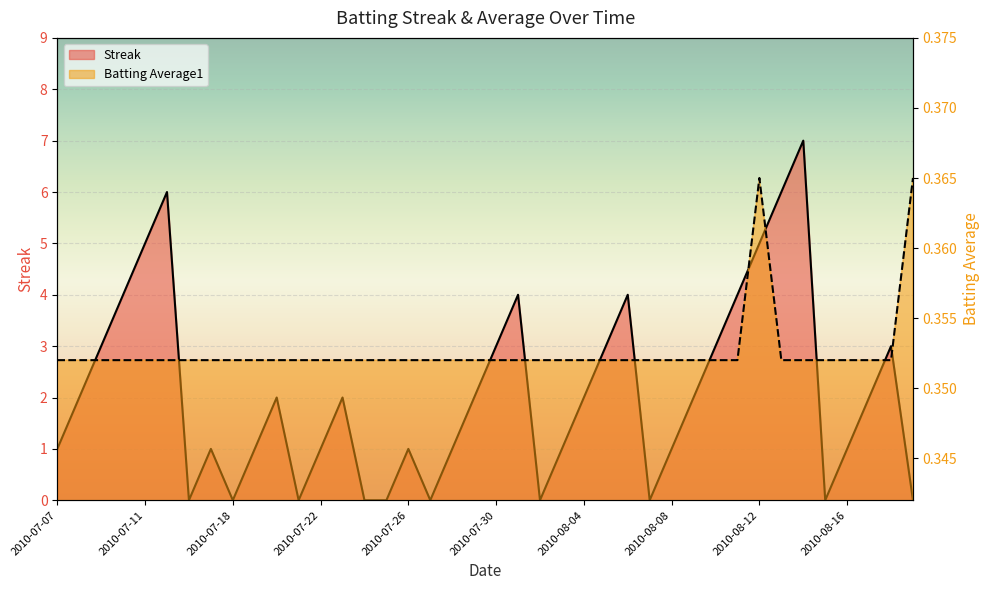

How many intersections are there between Batting Average1 and Streak?

17